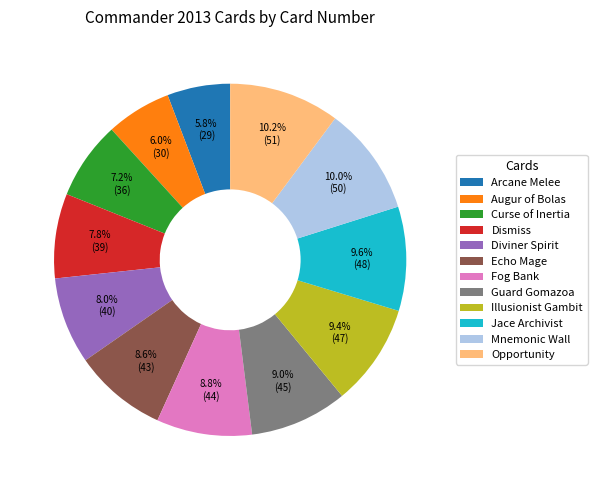

To the nearest percent, what is the average slice percentage?

8%